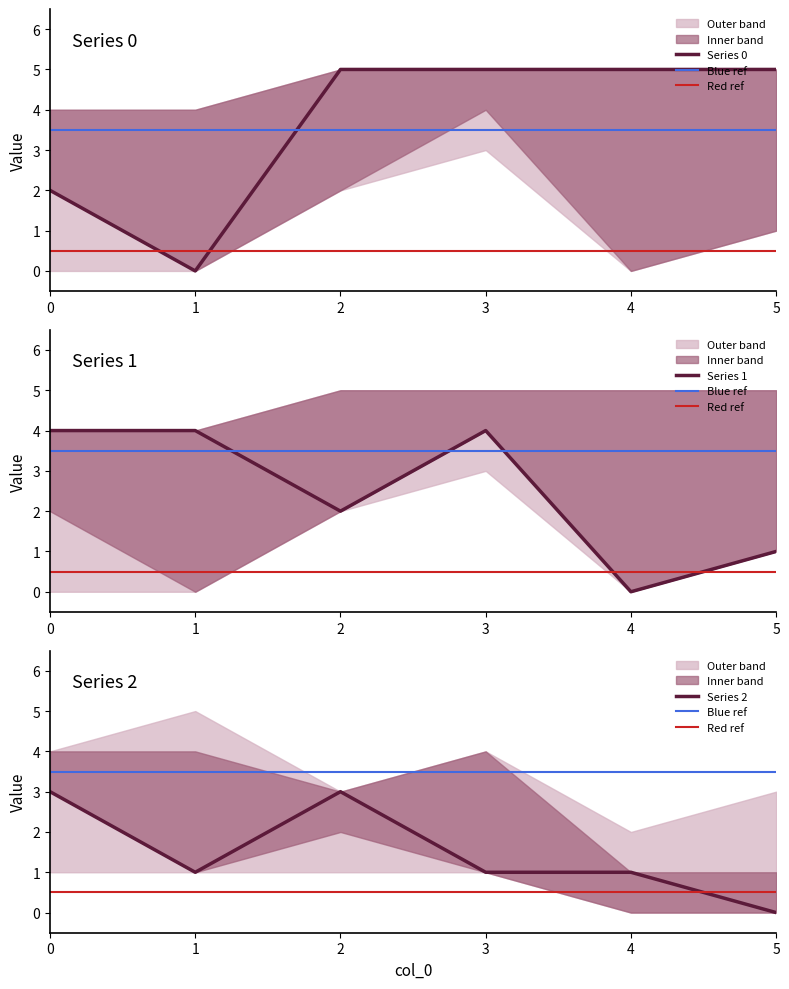

Between which two adjacent categories do 1 and 0 first intersect?

1 and 2